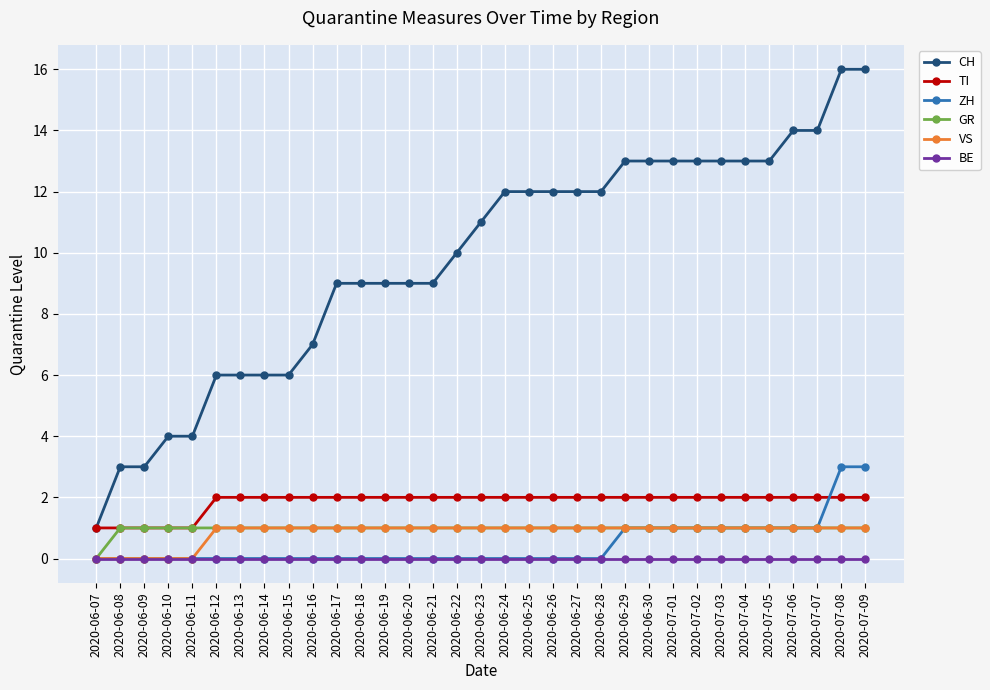

Reading right to left, list all the values displayed in this chart.

CH: 2020-07-09=16	2020-07-08=16	2020-07-07=14	2020-07-06=14	2020-07-05=13	2020-07-04=13	2020-07-03=13	2020-07-02=13	2020-07-01=13	2020-06-30=13	2020-06-29=13	2020-06-28=12	2020-06-27=12	2020-06-26=12	2020-06-25=12	2020-06-24=12	2020-06-23=11	2020-06-22=10	2020-06-21=9	2020-06-20=9	2020-06-19=9	2020-06-18=9	2020-06-17=9	2020-06-16=7	2020-06-15=6	2020-06-14=6	2020-06-13=6	2020-06-12=6	2020-06-11=4	2020-06-10=4	2020-06-09=3	2020-06-08=3	2020-06-07=1
TI: 2020-07-09=2	2020-07-08=2	2020-07-07=2	2020-07-06=2	2020-07-05=2	2020-07-04=2	2020-07-03=2	2020-07-02=2	2020-07-01=2	2020-06-30=2	2020-06-29=2	2020-06-28=2	2020-06-27=2	2020-06-26=2	2020-06-25=2	2020-06-24=2	2020-06-23=2	2020-06-22=2	2020-06-21=2	2020-06-20=2	2020-06-19=2	2020-06-18=2	2020-06-17=2	2020-06-16=2	2020-06-15=2	2020-06-14=2	2020-06-13=2	2020-06-12=2	2020-06-11=1	2020-06-10=1	2020-06-09=1	2020-06-08=1	2020-06-07=1
ZH: 2020-07-09=3	2020-07-08=3	2020-07-07=1	2020-07-06=1	2020-07-05=1	2020-07-04=1	2020-07-03=1	2020-07-02=1	2020-07-01=1	2020-06-30=1	2020-06-29=1	2020-06-28=0	2020-06-27=0	2020-06-26=0	2020-06-25=0	2020-06-24=0	2020-06-23=0	2020-06-22=0	2020-06-21=0	2020-06-20=0	2020-06-19=0	2020-06-18=0	2020-06-17=0	2020-06-16=0	2020-06-15=0	2020-06-14=0	2020-06-13=0	2020-06-12=0	2020-06-11=0	2020-06-10=0	2020-06-09=0	2020-06-08=0	2020-06-07=0
GR: 2020-07-09=1	2020-07-08=1	2020-07-07=1	2020-07-06=1	2020-07-05=1	2020-07-04=1	2020-07-03=1	2020-07-02=1	2020-07-01=1	2020-06-30=1	2020-06-29=1	2020-06-28=1	2020-06-27=1	2020-06-26=1	2020-06-25=1	2020-06-24=1	2020-06-23=1	2020-06-22=1	2020-06-21=1	2020-06-20=1	2020-06-19=1	2020-06-18=1	2020-06-17=1	2020-06-16=1	2020-06-15=1	2020-06-14=1	2020-06-13=1	2020-06-12=1	2020-06-11=1	2020-06-10=1	2020-06-09=1	2020-06-08=1	2020-06-07=0
VS: 2020-07-09=1	2020-07-08=1	2020-07-07=1	2020-07-06=1	2020-07-05=1	2020-07-04=1	2020-07-03=1	2020-07-02=1	2020-07-01=1	2020-06-30=1	2020-06-29=1	2020-06-28=1	2020-06-27=1	2020-06-26=1	2020-06-25=1	2020-06-24=1	2020-06-23=1	2020-06-22=1	2020-06-21=1	2020-06-20=1	2020-06-19=1	2020-06-18=1	2020-06-17=1	2020-06-16=1	2020-06-15=1	2020-06-14=1	2020-06-13=1	2020-06-12=1	2020-06-11=0	2020-06-10=0	2020-06-09=0	2020-06-08=0	2020-06-07=0
BE: 2020-07-09=0	2020-07-08=0	2020-07-07=0	2020-07-06=0	2020-07-05=0	2020-07-04=0	2020-07-03=0	2020-07-02=0	2020-07-01=0	2020-06-30=0	2020-06-29=0	2020-06-28=0	2020-06-27=0	2020-06-26=0	2020-06-25=0	2020-06-24=0	2020-06-23=0	2020-06-22=0	2020-06-21=0	2020-06-20=0	2020-06-19=0	2020-06-18=0	2020-06-17=0	2020-06-16=0	2020-06-15=0	2020-06-14=0	2020-06-13=0	2020-06-12=0	2020-06-11=0	2020-06-10=0	2020-06-09=0	2020-06-08=0	2020-06-07=0